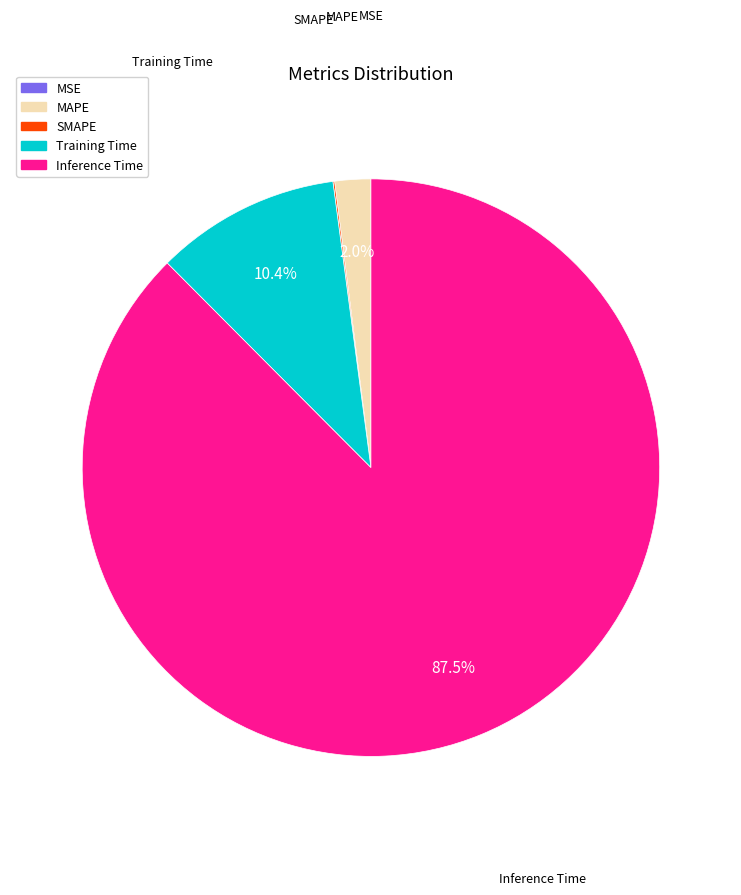

Does Inference Time represent more than half of the total?

Yes